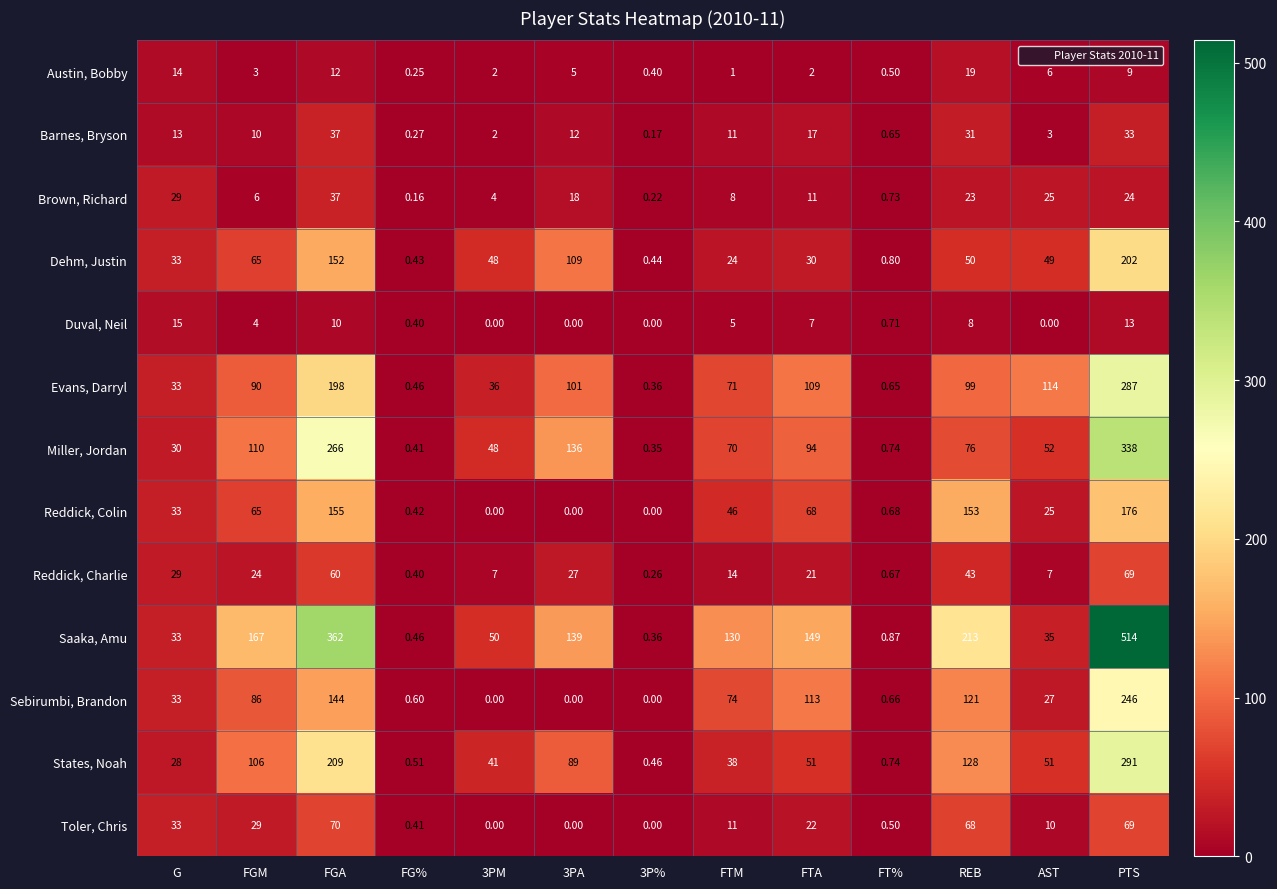

At FTA, list the series in order from largest to smallest.

Saaka, Amu, Sebirumbi, Brandon, Evans, Darryl, Miller, Jordan, Reddick, Colin, States, Noah, Dehm, Justin, Toler, Chris, Reddick, Charlie, Barnes, Bryson, Brown, Richard, Duval, Neil, Austin, Bobby